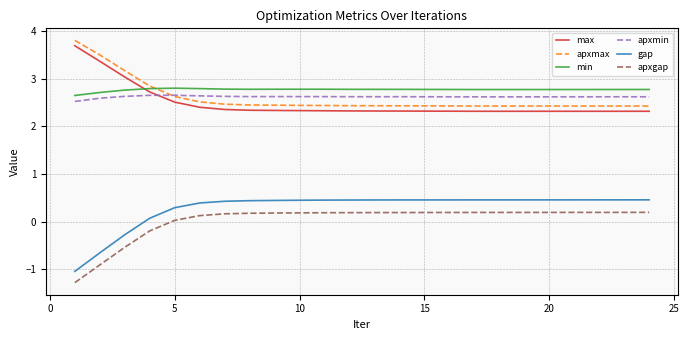

True or false: gap and apxmin intersect in this chart.

False